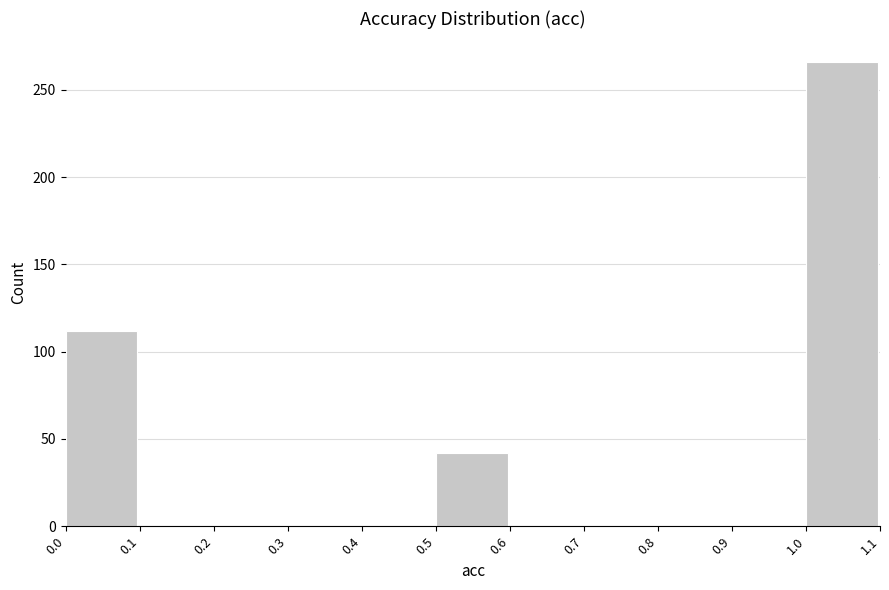

Reading left to right, transcribe this chart: for each bar, give the range it covers on the x-axis and its height. The values are not printed on the chart, so give them approximately, as read against the axis.

0.0 to 0.1: 110
0.1 to 0.2: 0
0.2 to 0.3: 0
0.3 to 0.4: 0
0.4 to 0.5: 0
0.5 to 0.6: 40
0.6 to 0.7: 0
0.7 to 0.8: 0
0.8 to 0.9: 0
0.9 to 1.0: 0
1.0 to 1.1: 265